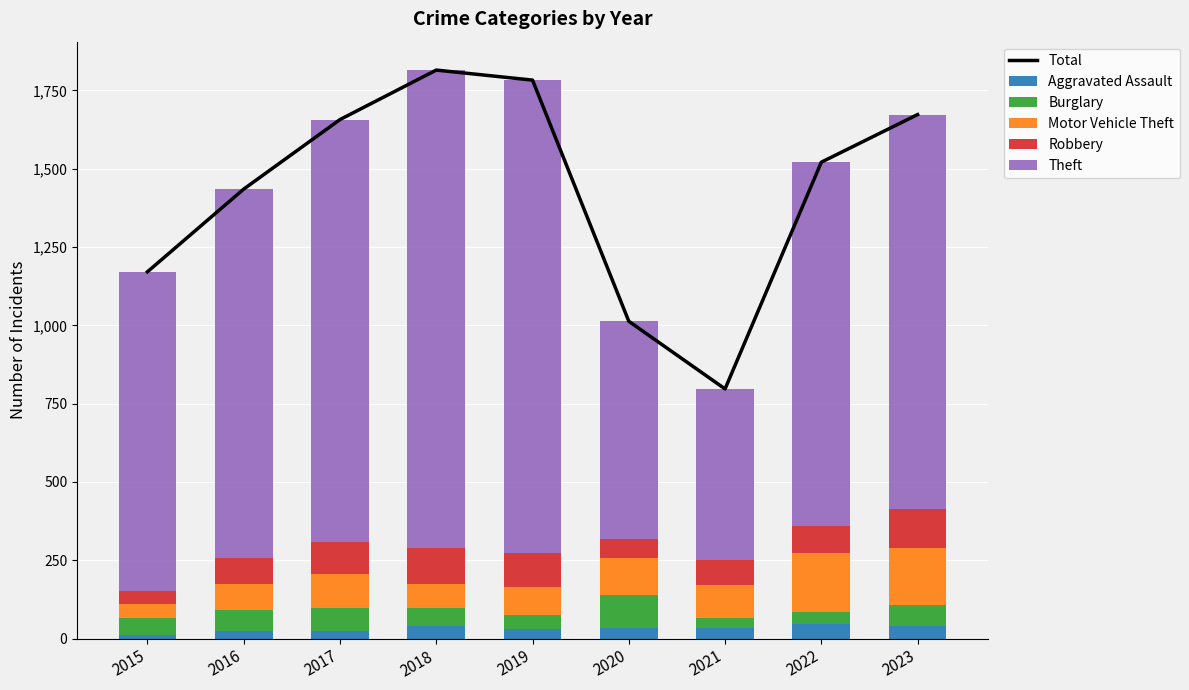

What is the lowest value of the Theft series?

545